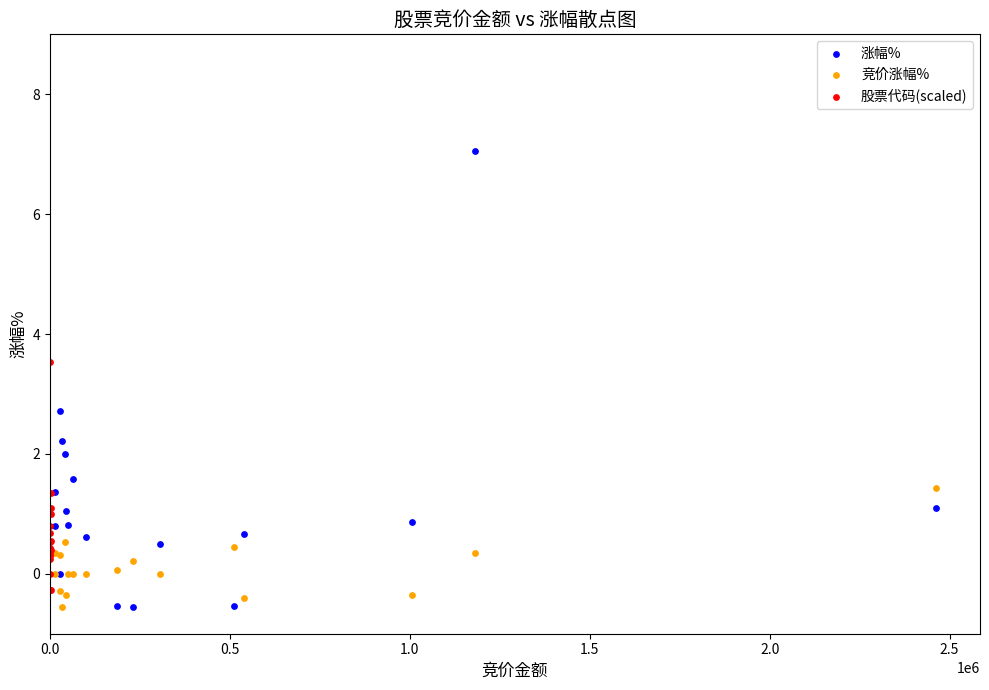

Which series has the largest Y range (max minus min)?

涨幅%